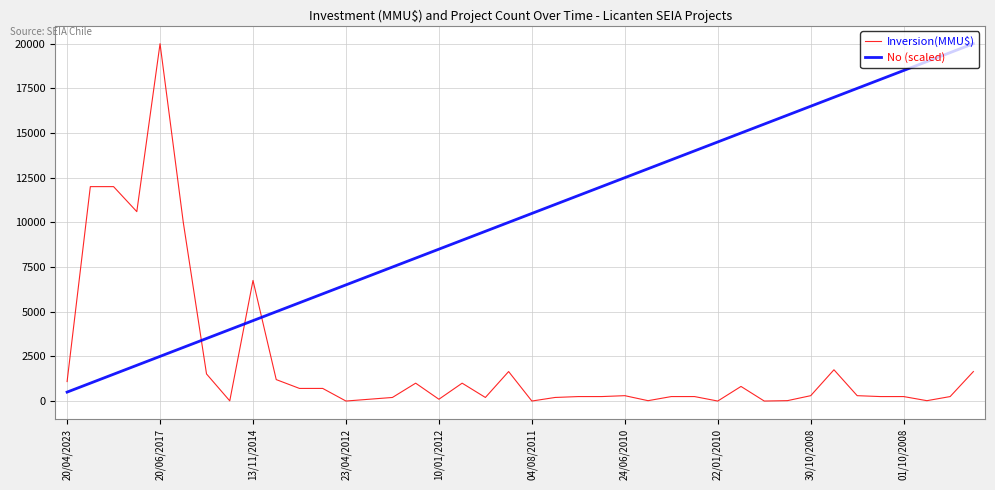

Rank the series by their average value, from highest to lowest.

No (scaled), Inversion(MMU$)